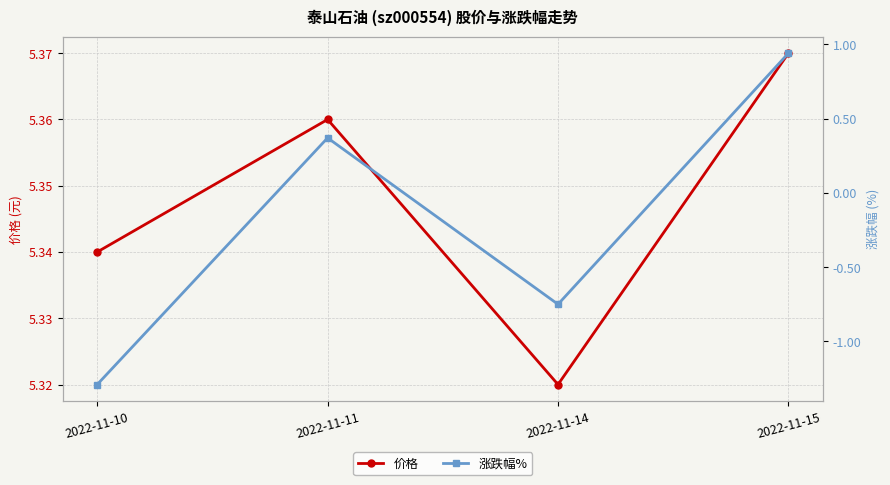

True or false: 涨跌幅% and 价格 cross at least once.

False